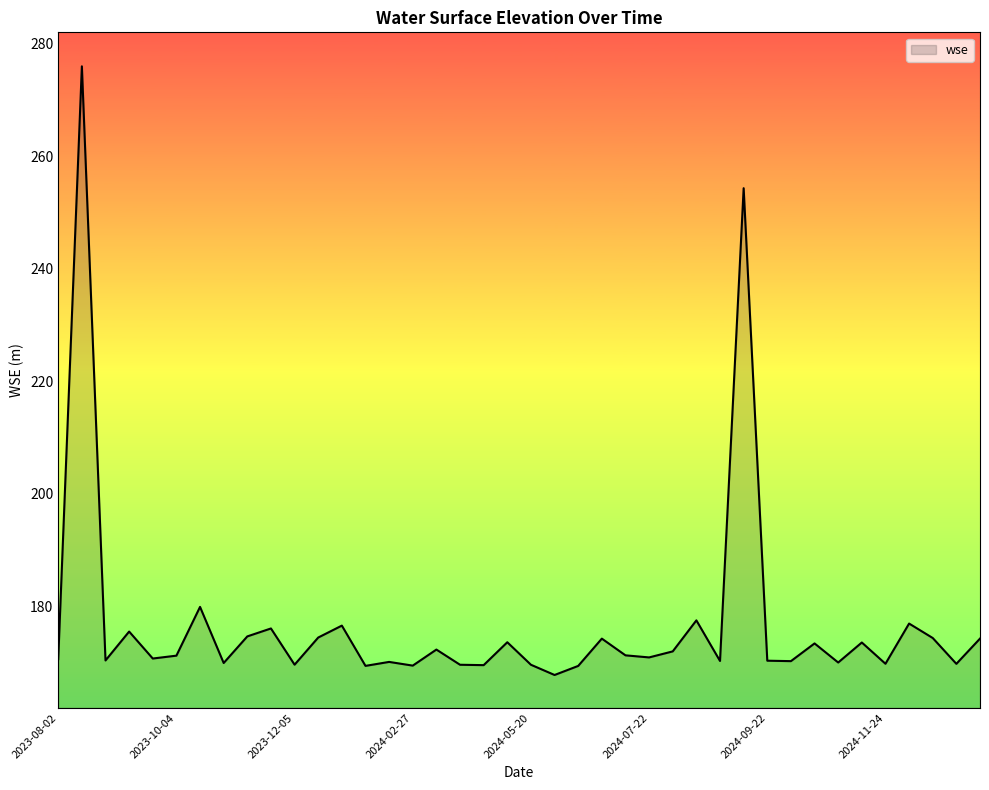

What is the greatest value displayed?

276.0